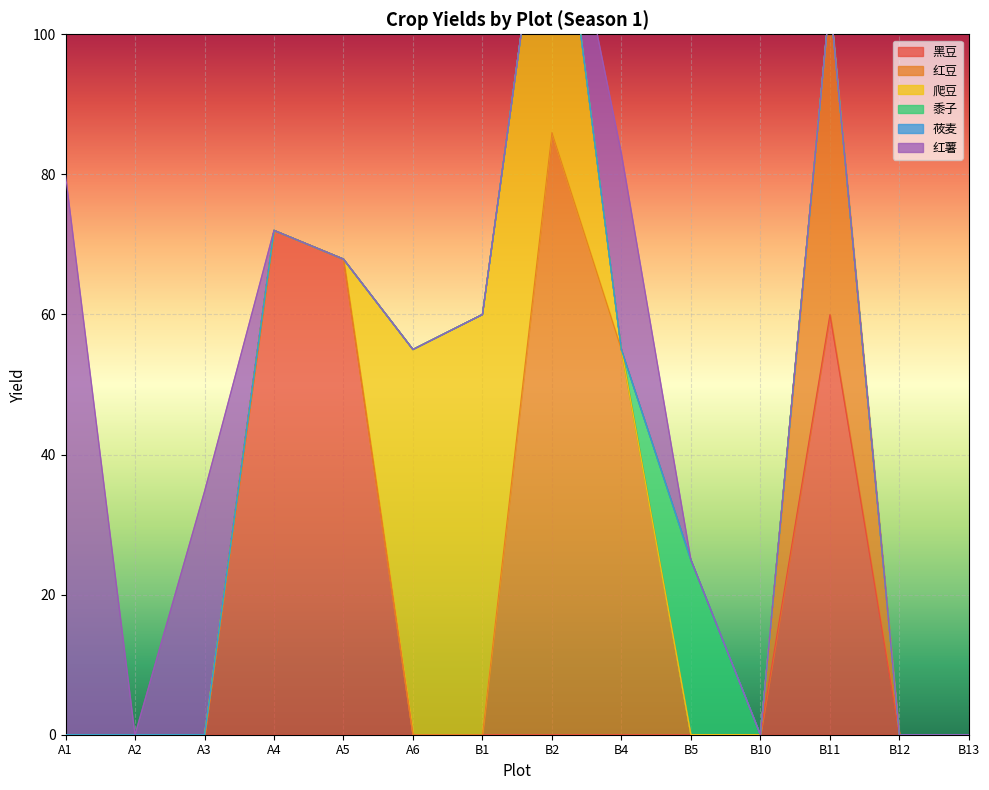

How many data points does each series have?

14